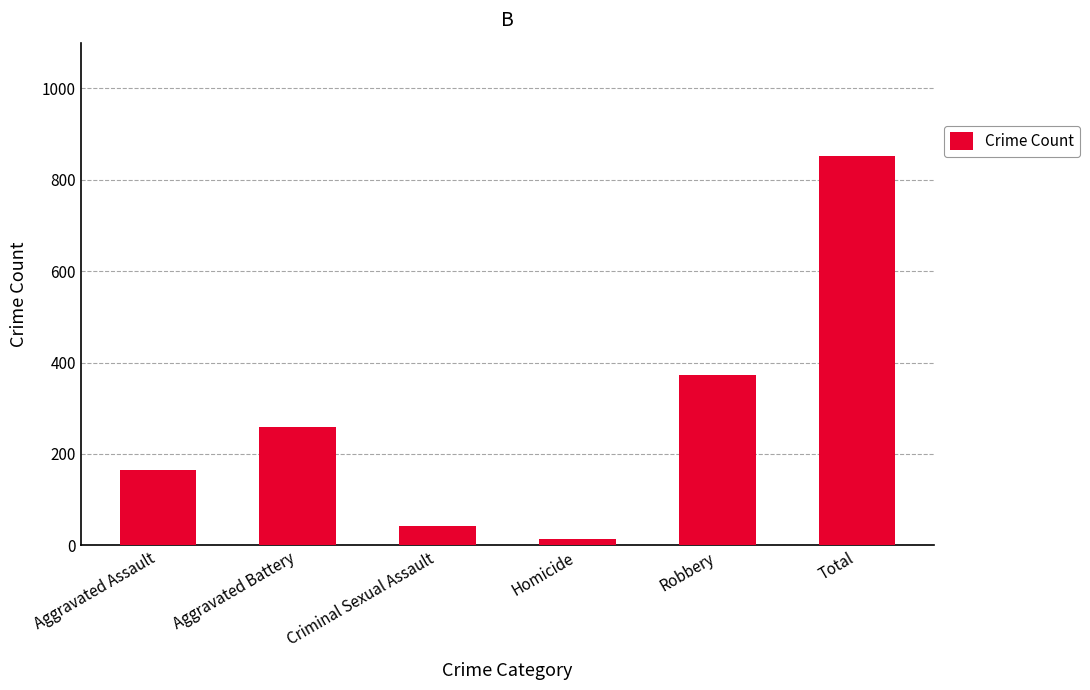

What is the value of the 6th bar from the left?

851